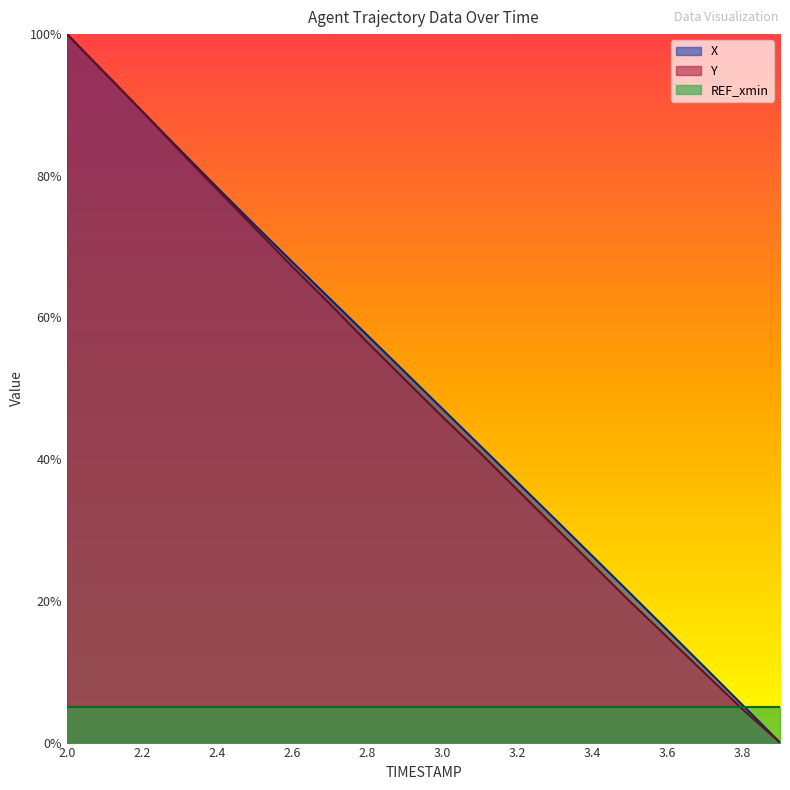

True or false: X has more than 2 interior local peaks.

False